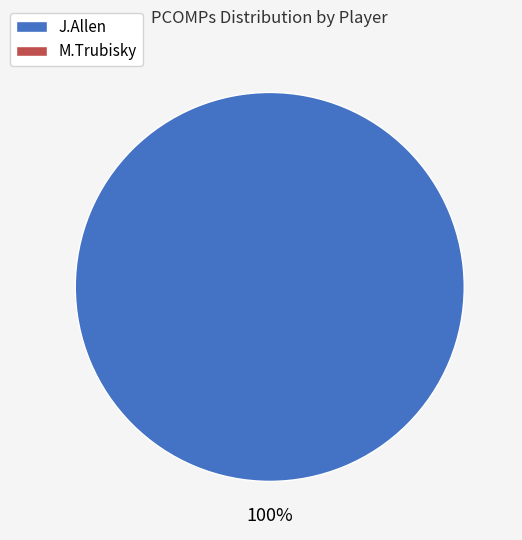

How many segments does this pie chart have?

1